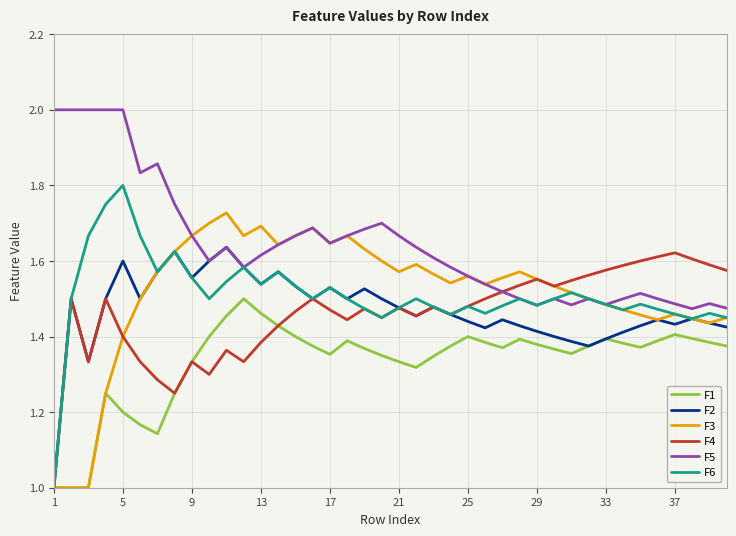

How many lines are shown in the chart?

6